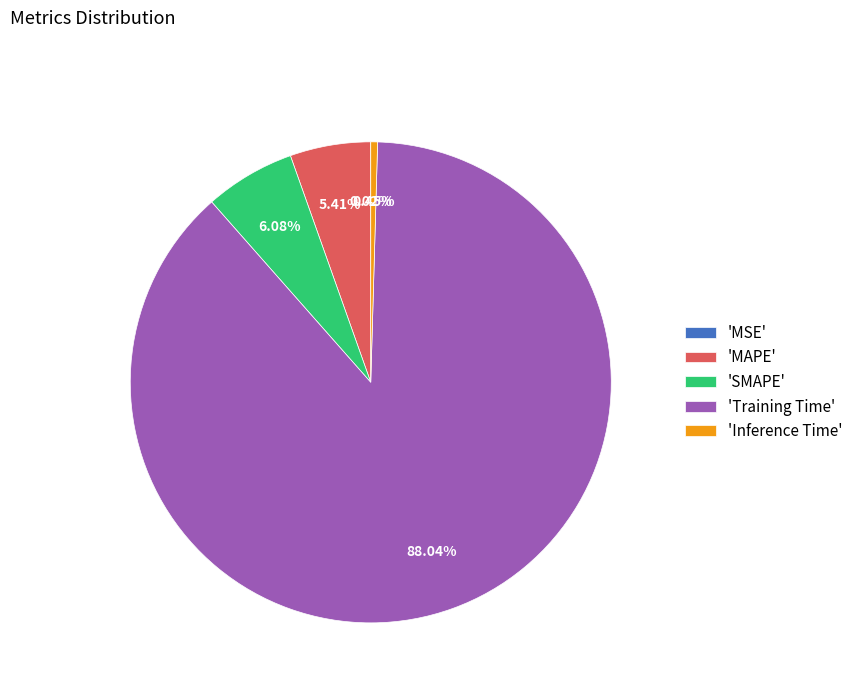

Combined, do 'MAPE' and 'Inference Time' account for over 50%?

No